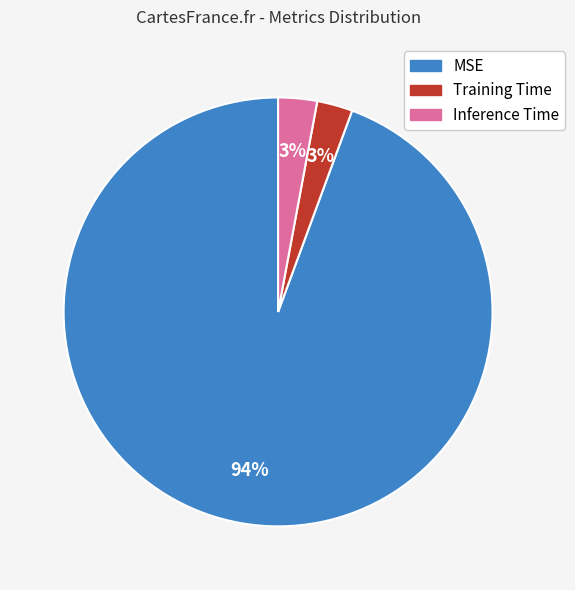

Is the sum of Training Time and MSE greater than half?

Yes